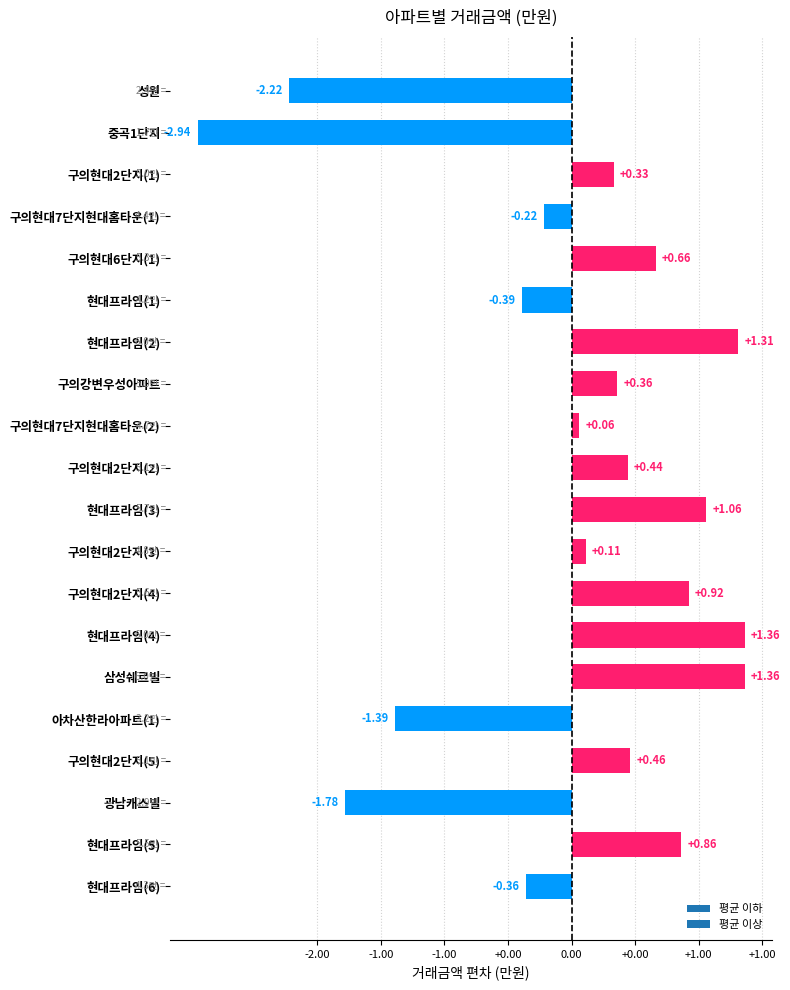

Does the chart contain any negative values?

Yes